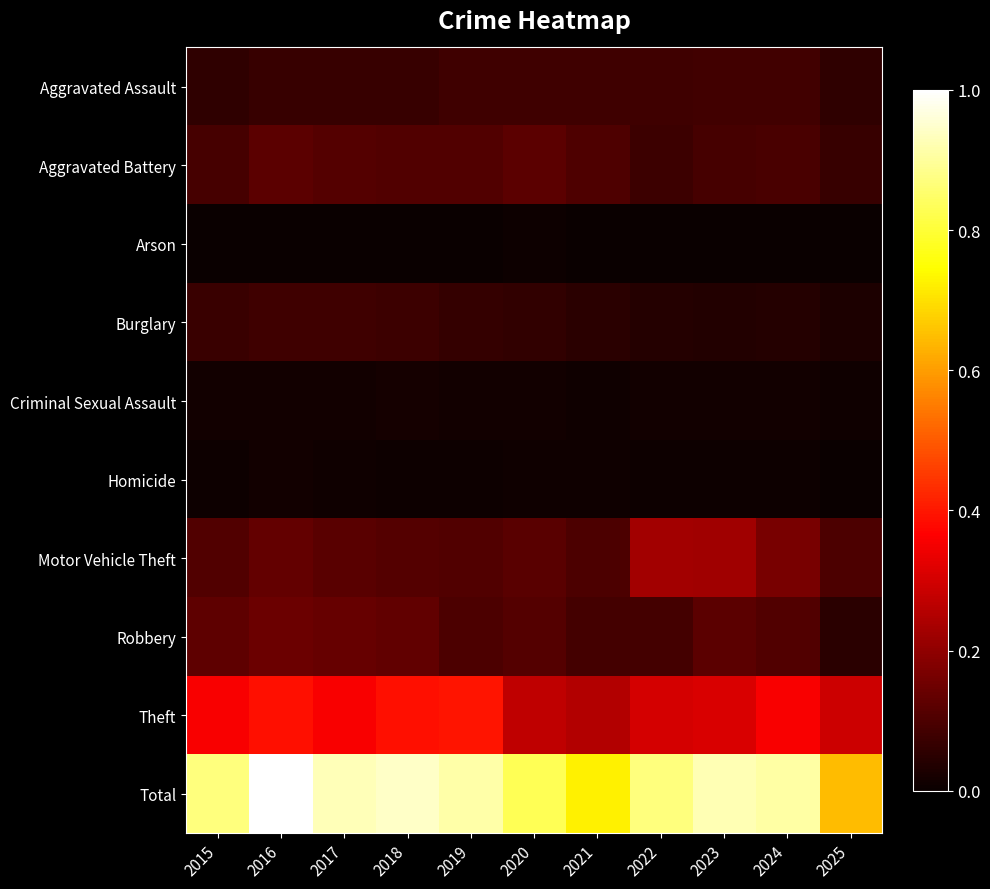

Reading left to right, transcribe all the data shown in this chart.

Aggravated Assault: 2015=0.1	2016=0.1	2017=0.1	2018=0.1	2019=0.1	2020=0.1	2021=0.1	2022=0.1	2023=0.1	2024=0.1	2025=0.1
Aggravated Battery: 2015=0.1	2016=0.1	2017=0.1	2018=0.1	2019=0.1	2020=0.1	2021=0.1	2022=0.1	2023=0.1	2024=0.1	2025=0.1
Arson: 2015=0.0	2016=0.0	2017=0.0	2018=0.0	2019=0.0	2020=0.0	2021=0.0	2022=0.0	2023=0.0	2024=0.0	2025=0.0
Burglary: 2015=0.1	2016=0.1	2017=0.1	2018=0.1	2019=0.1	2020=0.1	2021=0.0	2022=0.0	2023=0.0	2024=0.0	2025=0.0
Criminal Sexual Assault: 2015=0.0	2016=0.0	2017=0.0	2018=0.0	2019=0.0	2020=0.0	2021=0.0	2022=0.0	2023=0.0	2024=0.0	2025=0.0
Homicide: 2015=0.0	2016=0.0	2017=0.0	2018=0.0	2019=0.0	2020=0.0	2021=0.0	2022=0.0	2023=0.0	2024=0.0	2025=0.0
Motor Vehicle Theft: 2015=0.1	2016=0.1	2017=0.1	2018=0.1	2019=0.1	2020=0.1	2021=0.1	2022=0.2	2023=0.2	2024=0.2	2025=0.1
Robbery: 2015=0.1	2016=0.1	2017=0.1	2018=0.1	2019=0.1	2020=0.1	2021=0.1	2022=0.1	2023=0.1	2024=0.1	2025=0.1
Theft: 2015=0.4	2016=0.4	2017=0.4	2018=0.4	2019=0.4	2020=0.3	2021=0.3	2022=0.3	2023=0.3	2024=0.4	2025=0.3
Total: 2015=0.9	2016=1.0	2017=0.9	2018=0.9	2019=0.9	2020=0.8	2021=0.7	2022=0.9	2023=0.9	2024=0.9	2025=0.6